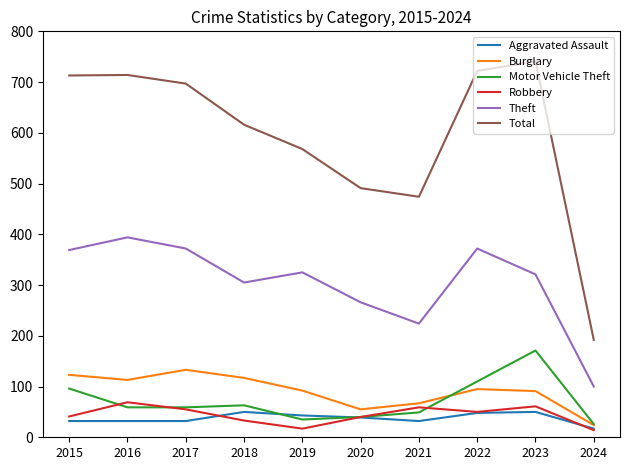

In Burglary, how many points are lower than both neighbors (excluding endpoints)?

2